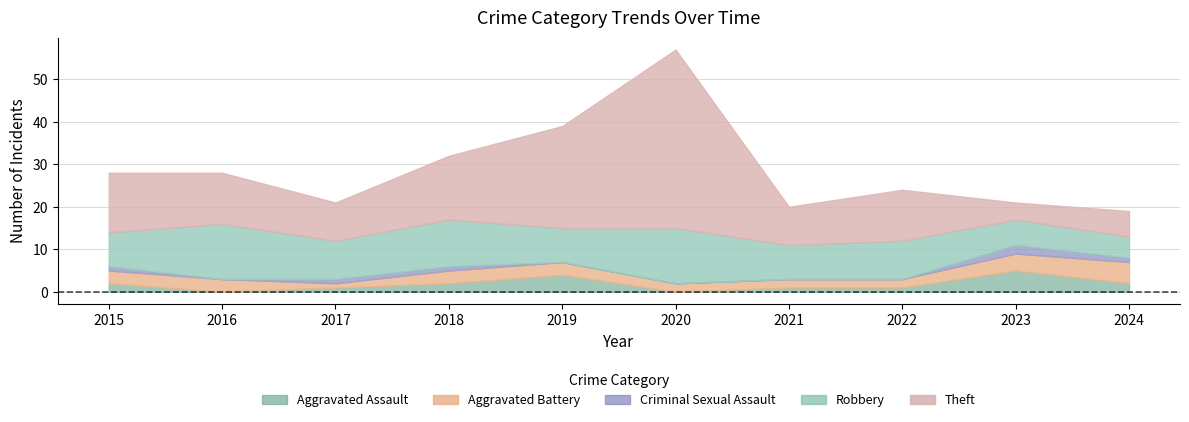

What are all the series names shown in the legend?

Aggravated Assault, Aggravated Battery, Criminal Sexual Assault, Robbery, Theft